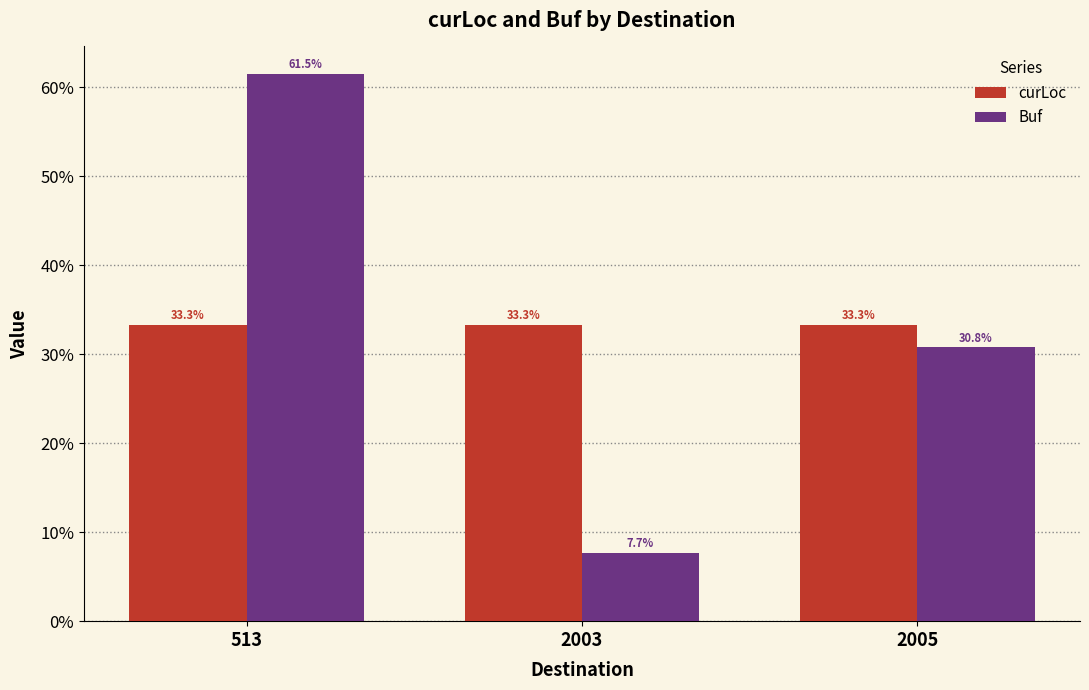

At 513, list the series in order from largest to smallest.

Buf, curLoc